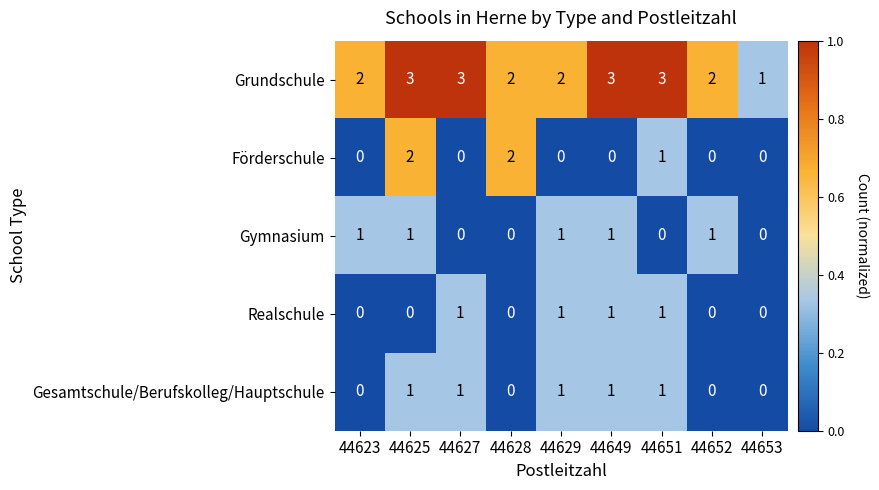

True or false: Förderschule has a value of 0 at 44627.

True